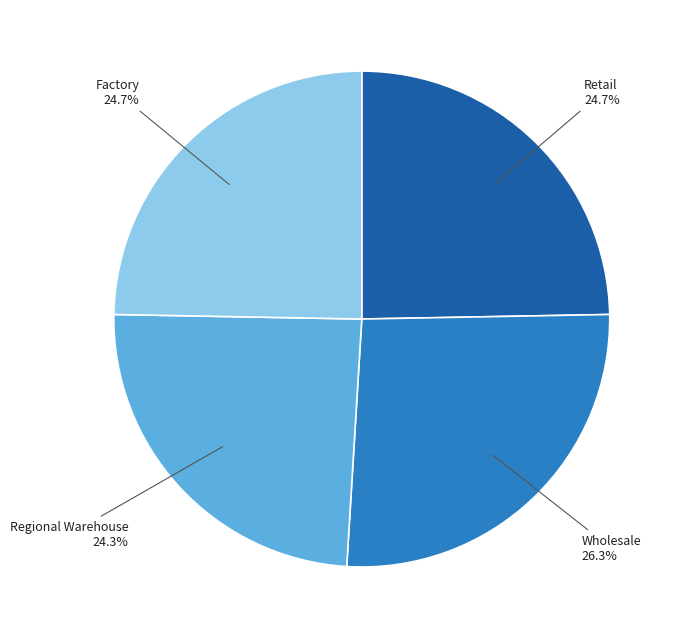

How many segments does this pie chart have?

4